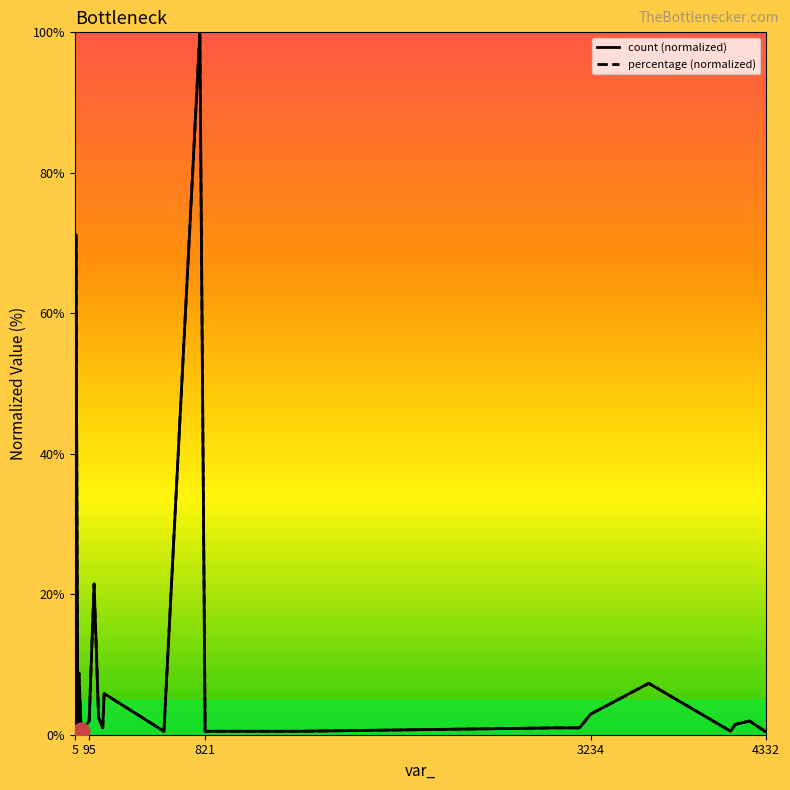

Is this an area chart (filled region under the line)?

No